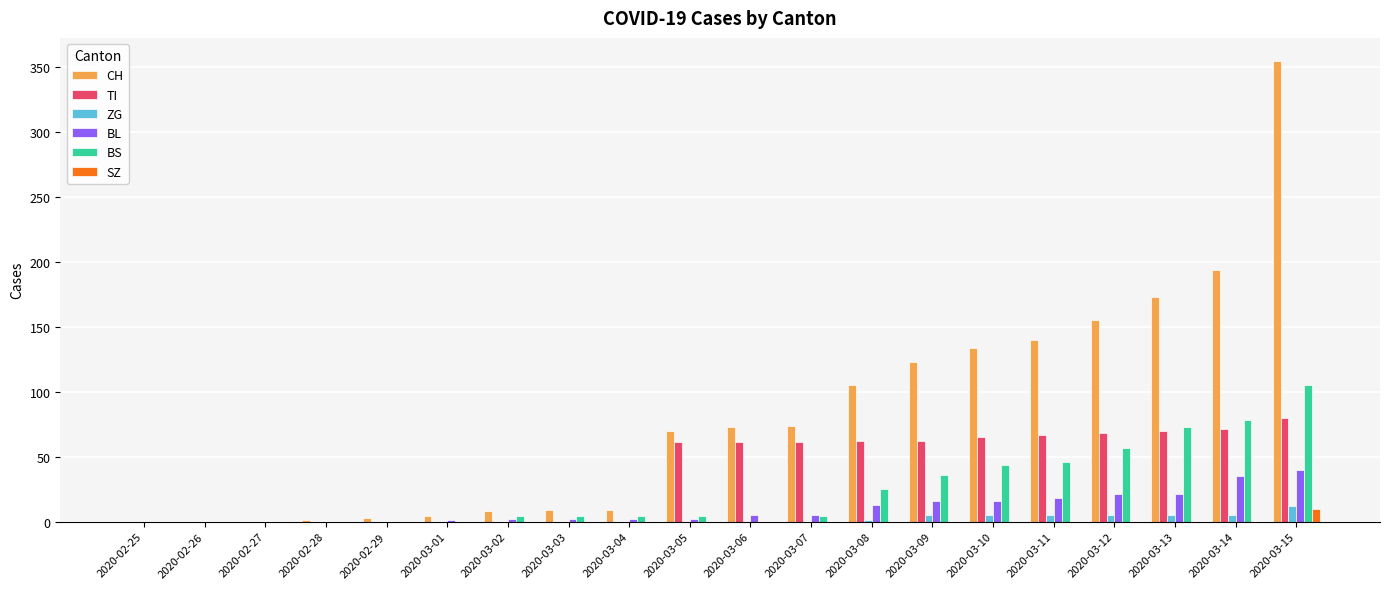

What is the maximum value shown in the chart?

355